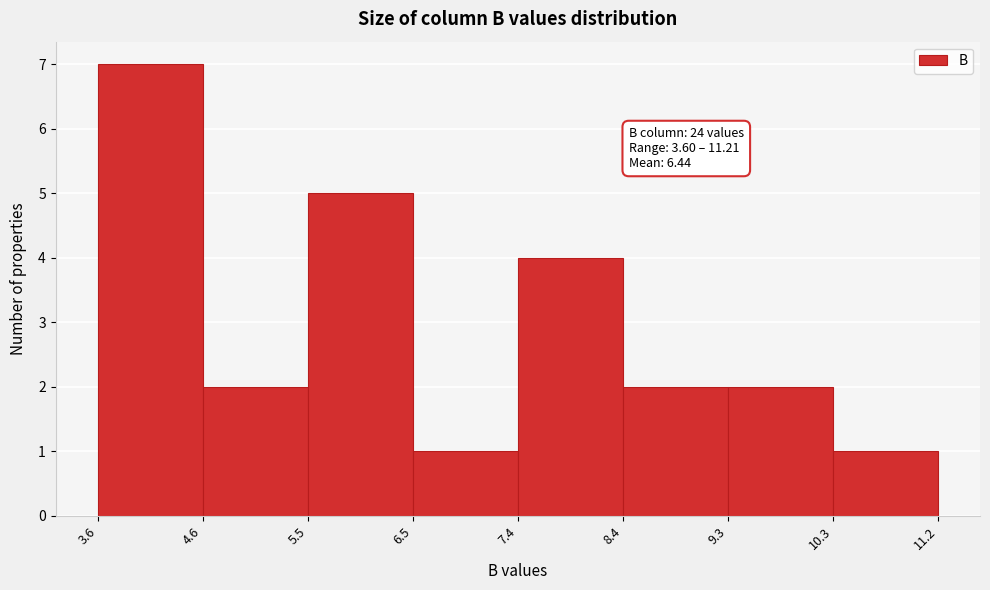

Which range on the x-axis has the tallest bar?

3.6 to 4.6